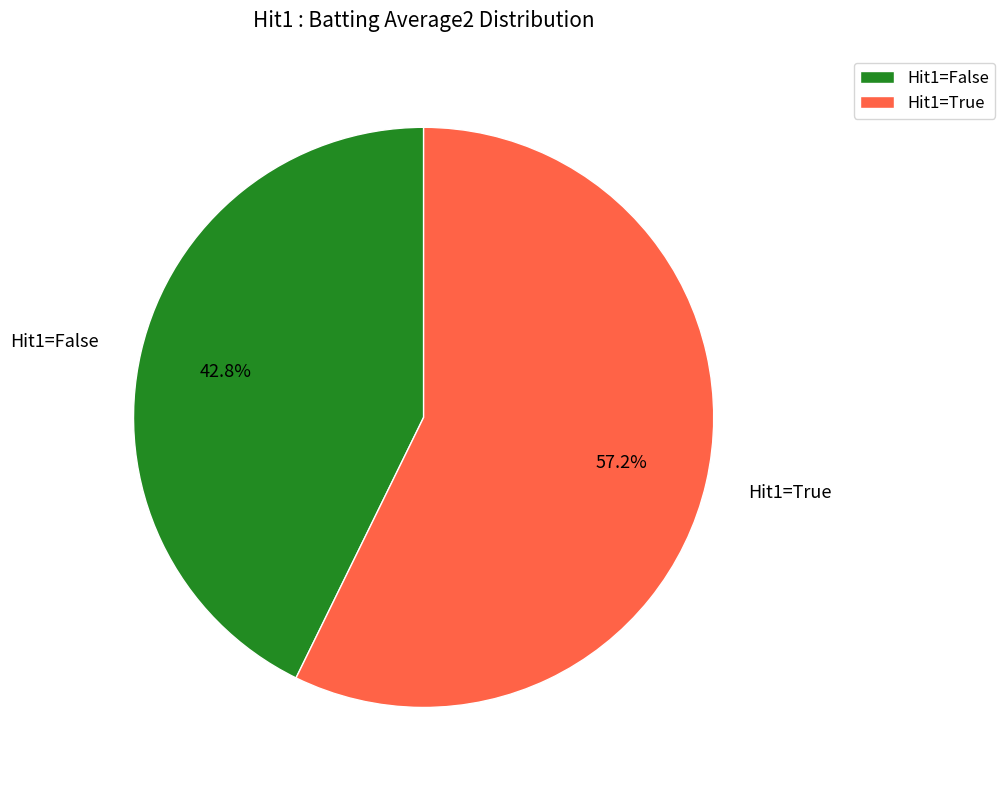

What percentage do Hit1=True and Hit1=False together represent?

100.0%